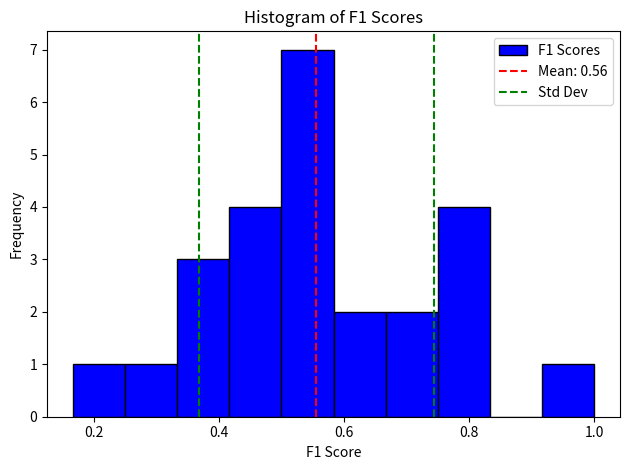

Reading left to right, transcribe this chart: for each bar, give the range it covers on the x-axis and its height. Neither the bar edges nor the heights are printed on the chart, so give them approximately, as read against the axes.

0.16 to 0.26: 1
0.26 to 0.34: 1
0.34 to 0.42: 3
0.42 to 0.50: 4
0.50 to 0.58: 7
0.58 to 0.66: 2
0.66 to 0.76: 2
0.76 to 0.84: 4
0.84 to 0.92: 0
0.92 to 1.00: 1